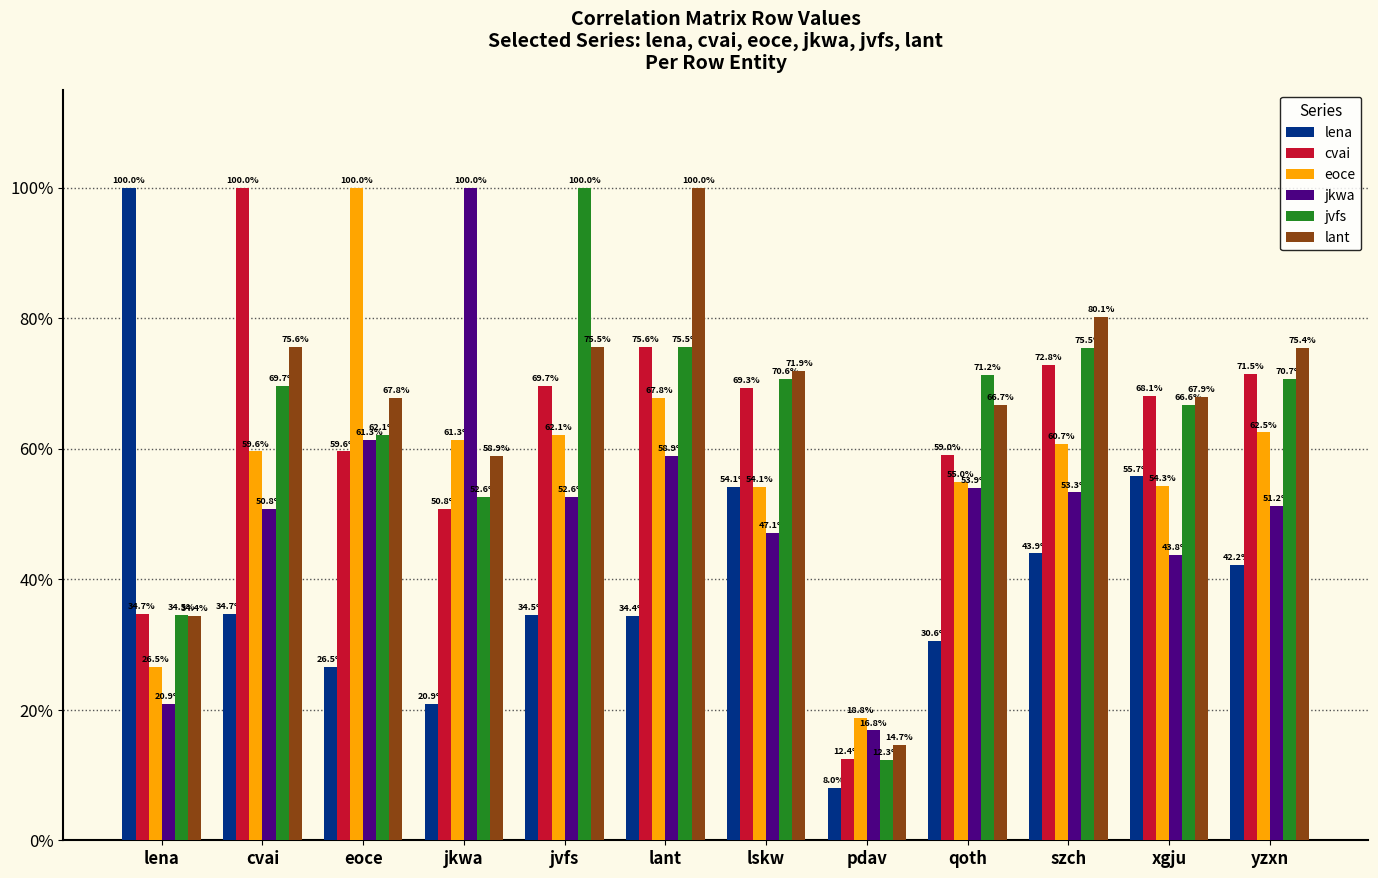

The jvfs series shows 1.0 at cvai. True or false?

False